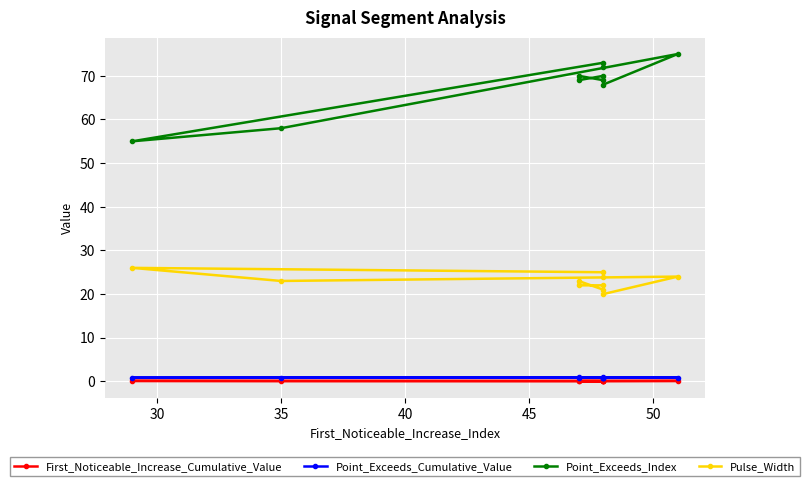

What is the difference between the second highest and second lowest values in the First_Noticeable_Increase_Cumulative_Value series?

0.1